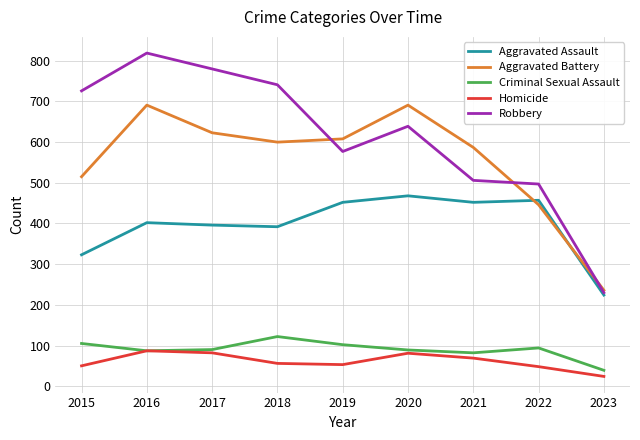

What is the approximate value of Robbery at 2017?

780